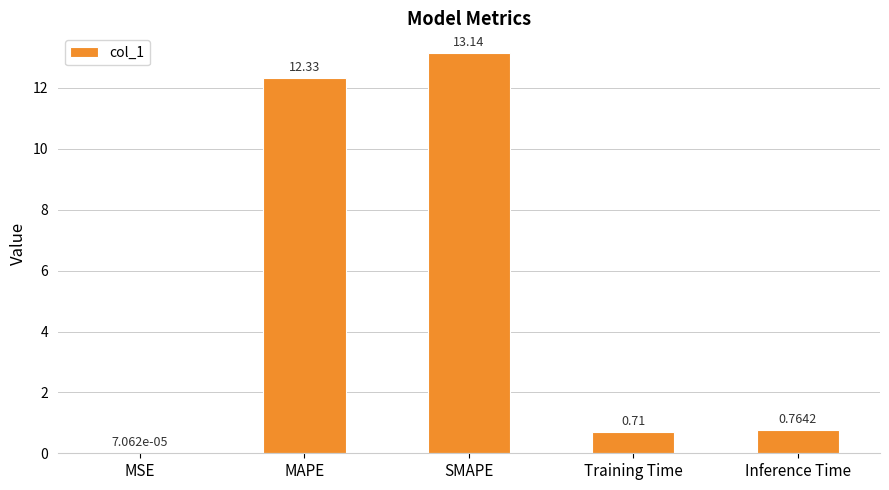

Are the bars horizontal?

No